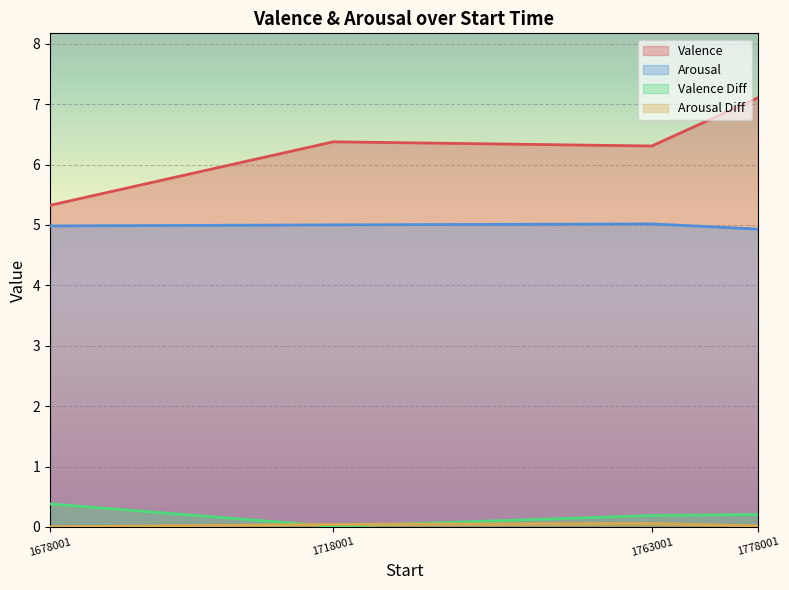

Is it true that Arousal equals 8.8 at 1718001?

False